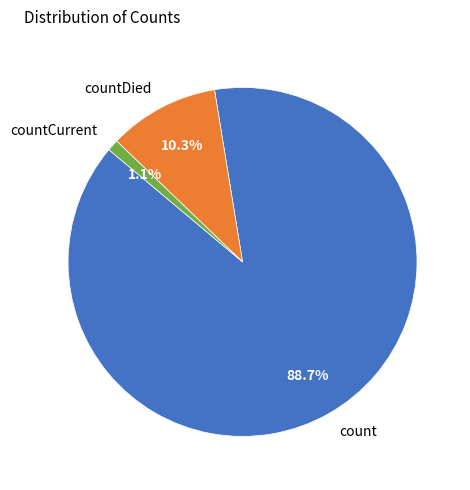

Rank the categories by value from lowest to highest.

countCurrent, countDied, count